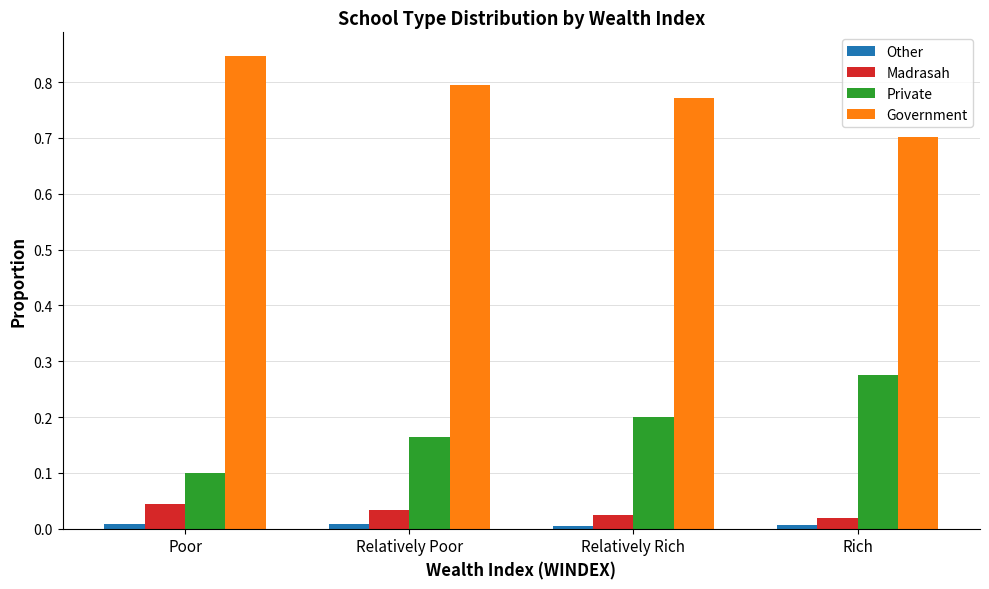

Which series has the largest total across all categories?

Government